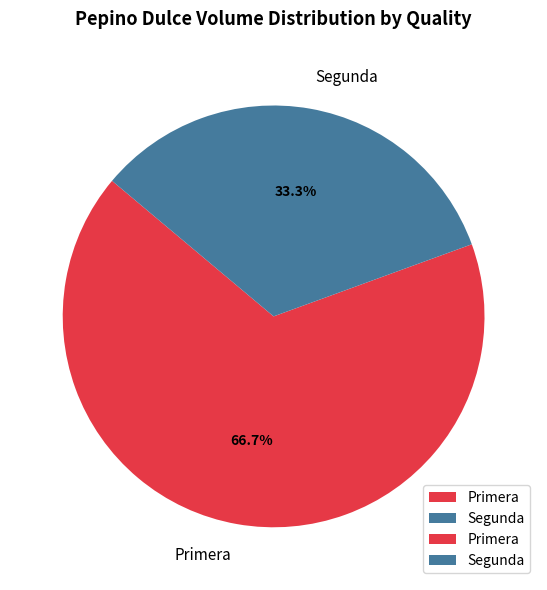

Is Segunda the majority of the pie?

No